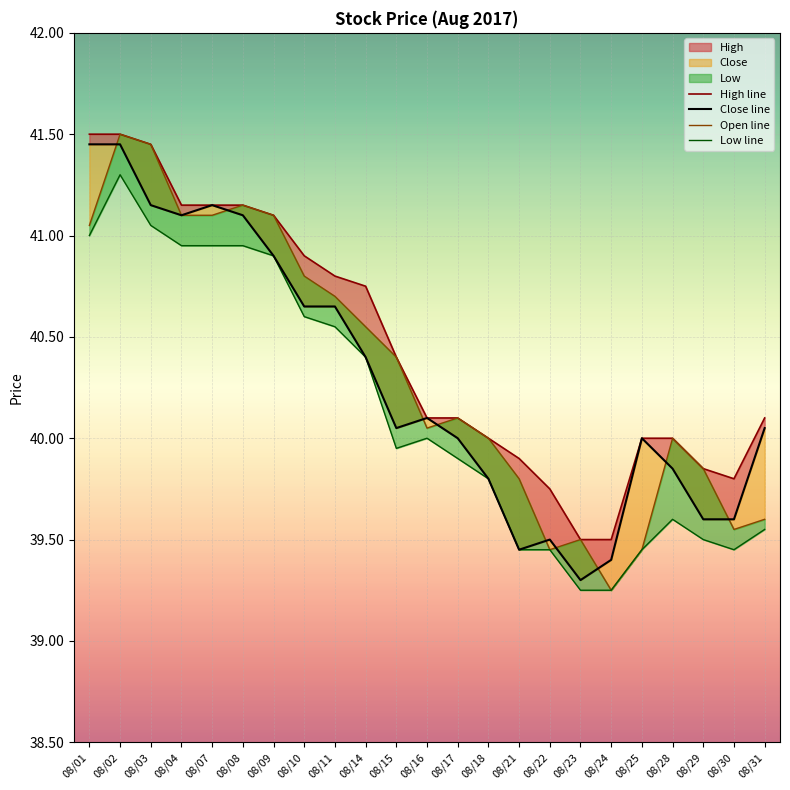

Is it true that Open line equals 28.4 at 08/02?

False